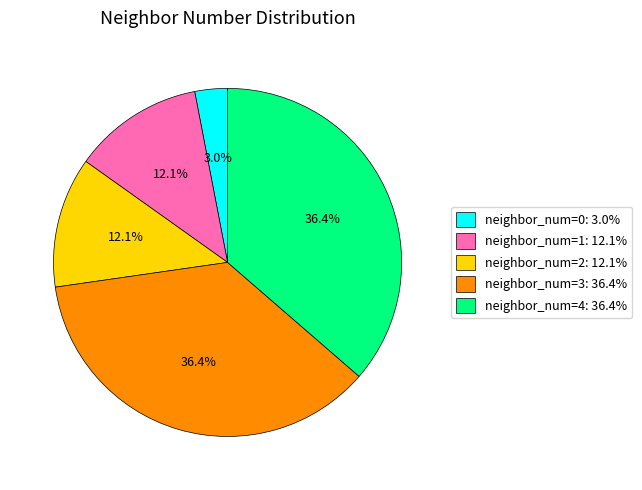

Does any single category account for the majority?

No